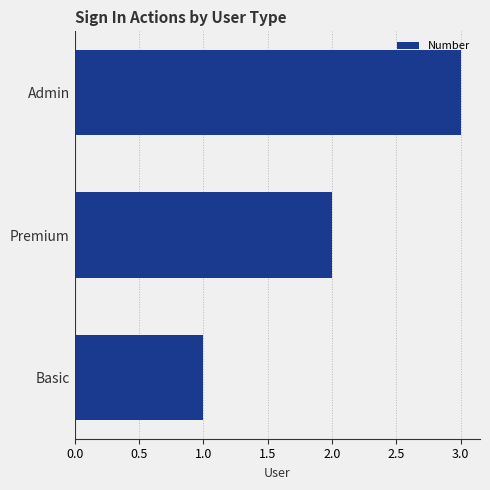

At which label is the value closest to 2?

Premium